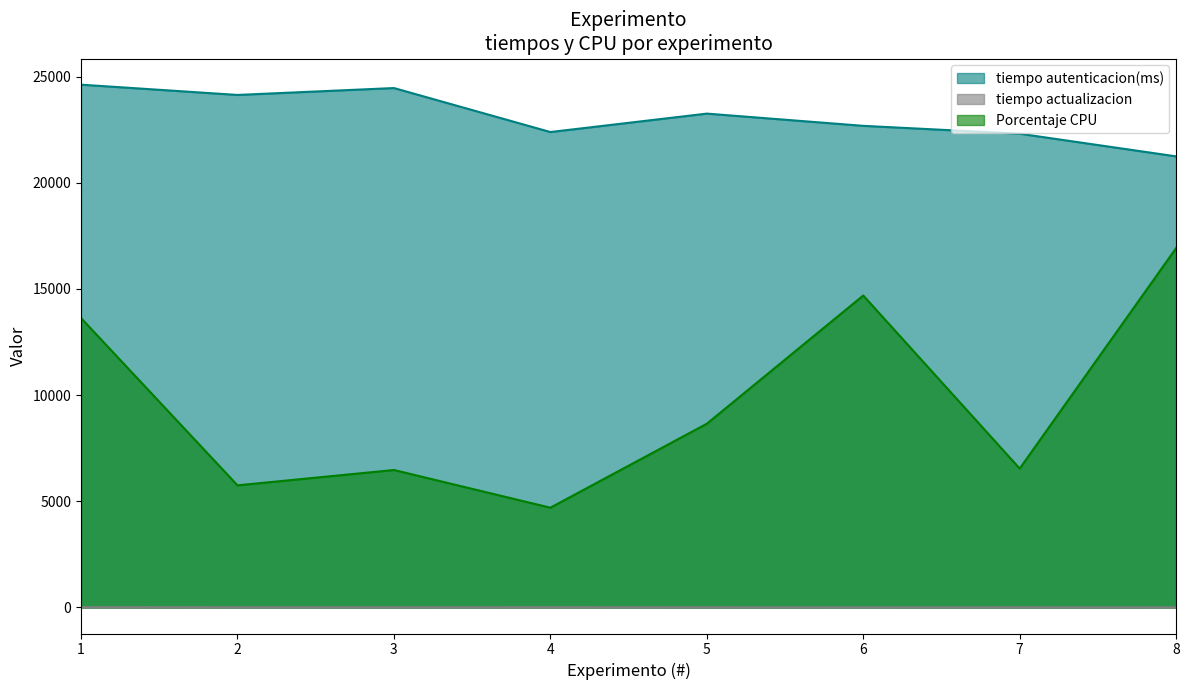

Which has a higher value, 5 or 8?

5